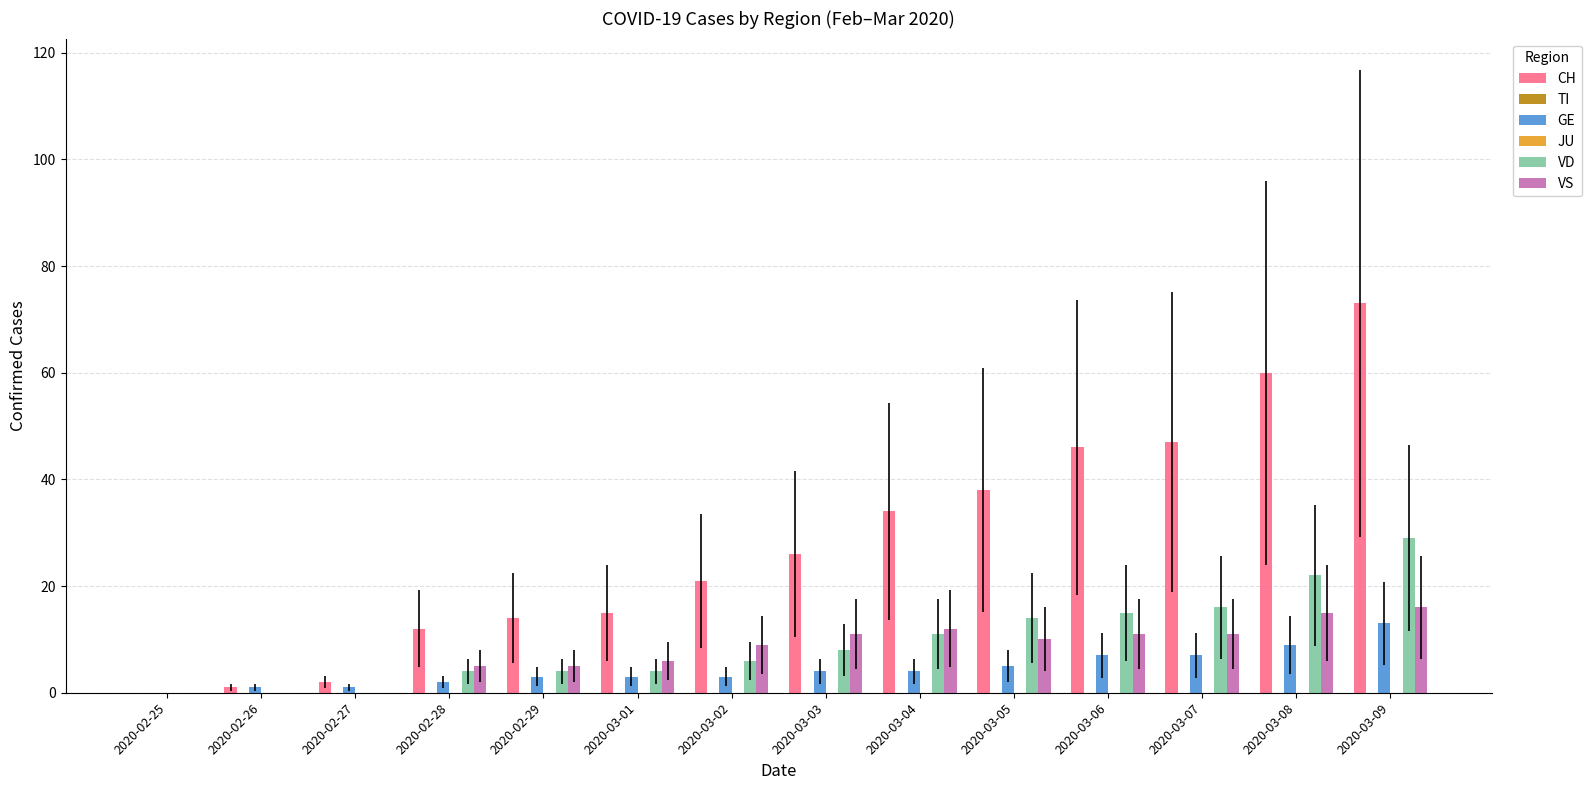

What is the difference between the maximum and second lowest values in the CH series?

72